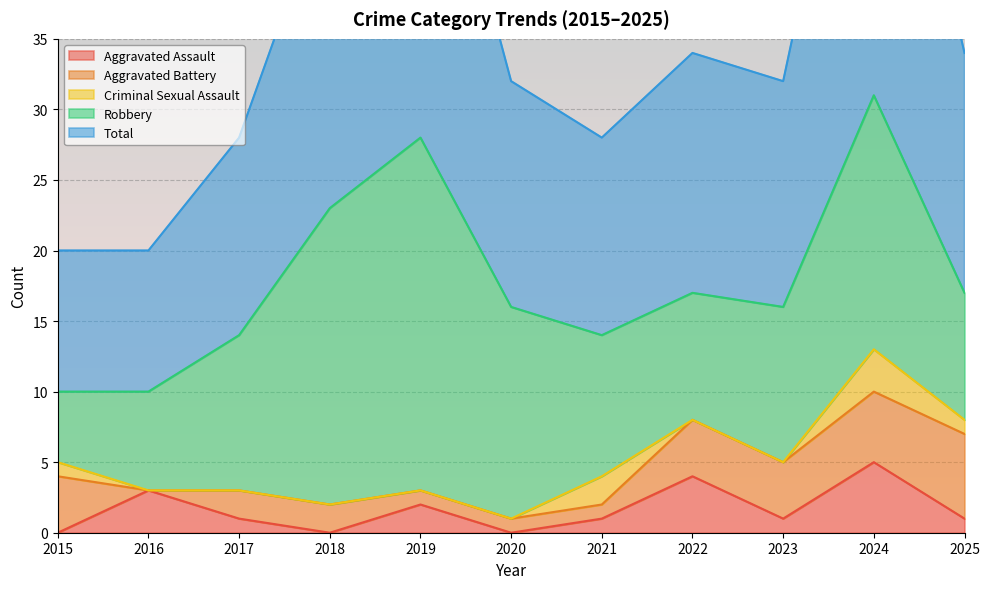

At 2015, list the series in order from smallest to largest.

Aggravated Assault, Criminal Sexual Assault, Aggravated Battery, Robbery, Total